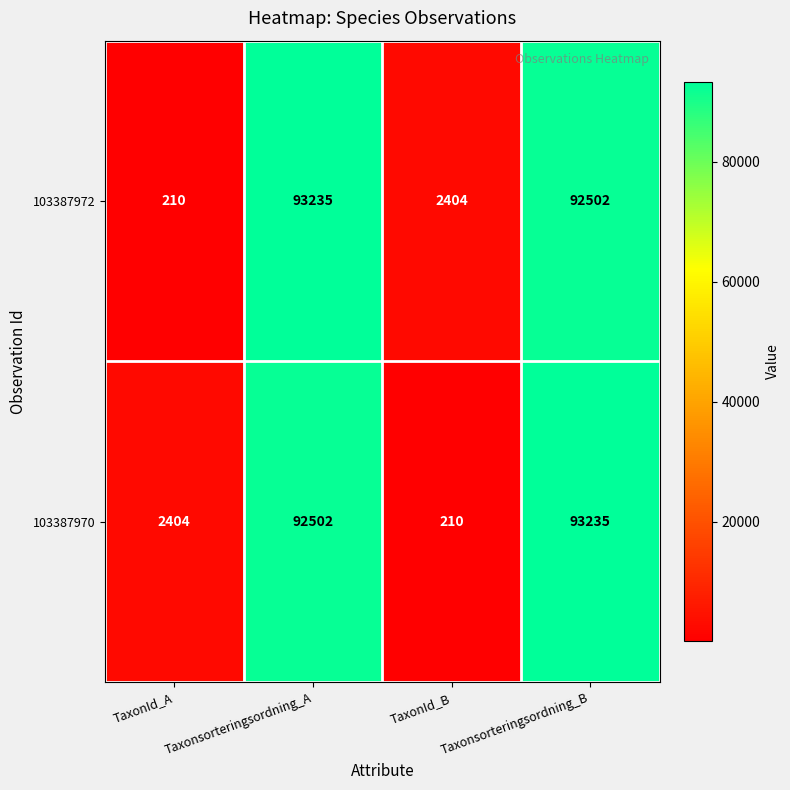

The value of 103387972 at TaxonId_B is 2404. True or false?

True